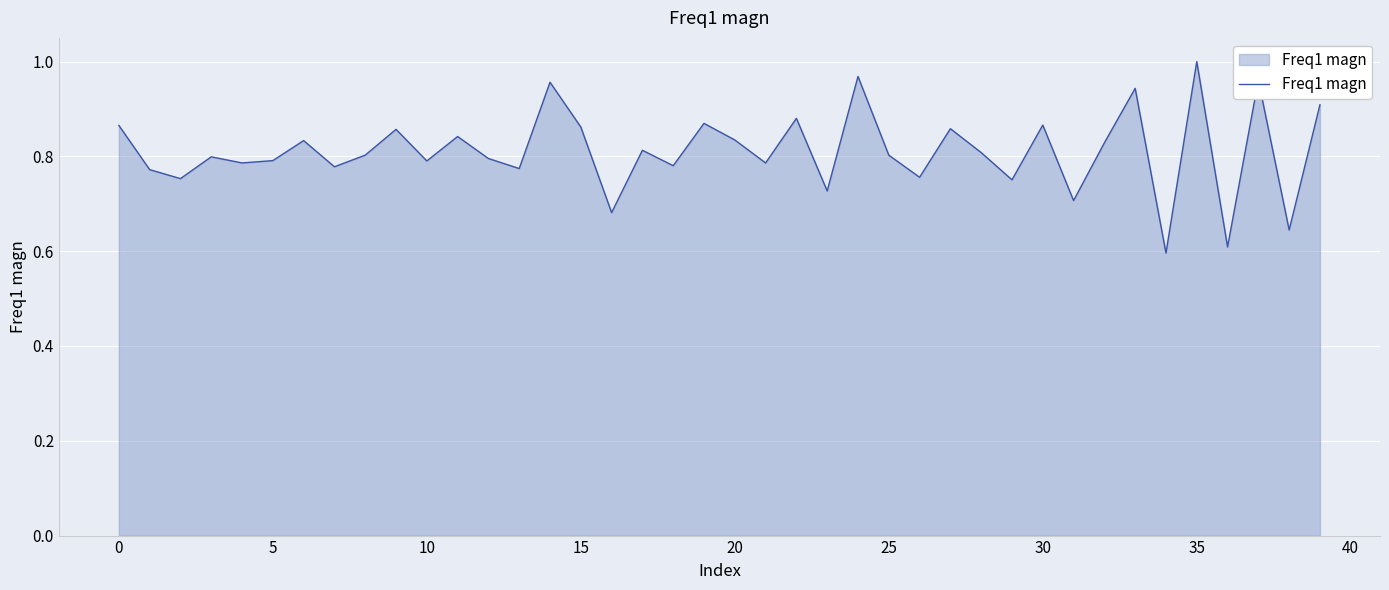

Which label corresponds to the smallest value in the chart?

34